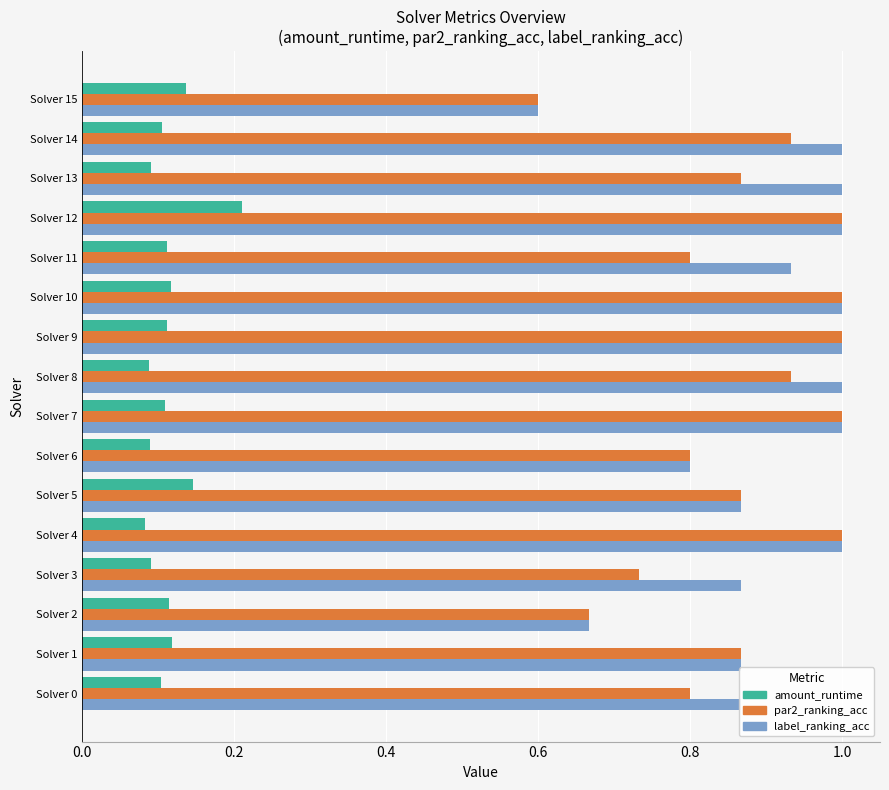

The value of par2_ranking_acc at Solver 9 is 1.0. True or false?

True